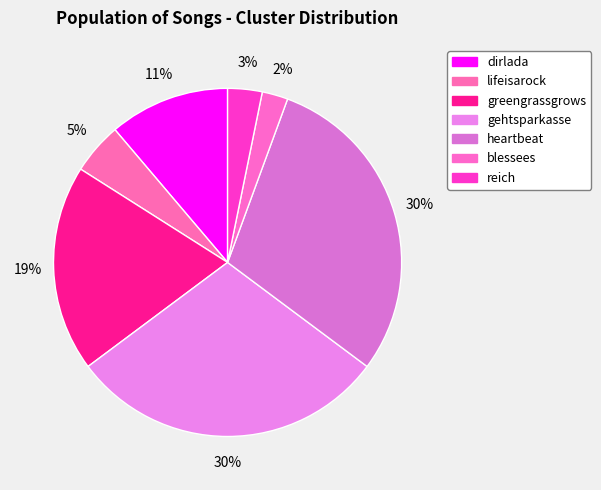

Count the number of slices in the pie.

7